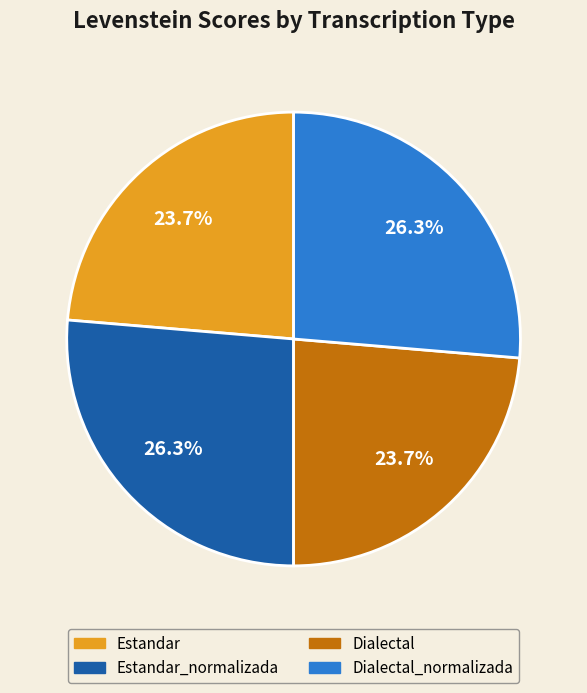

Is there a majority slice in this chart?

No